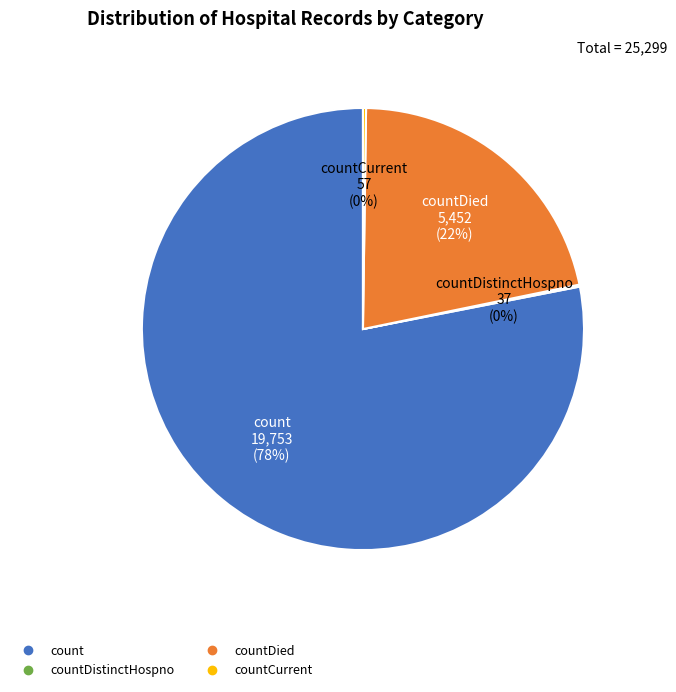

Is there any slice that represents more than half of the pie?

Yes